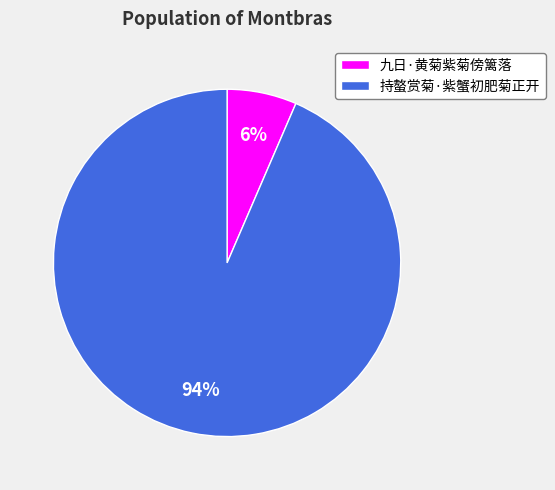

Is 持螯赏菊·紫蟹初肥菊正开 the majority of the pie?

Yes